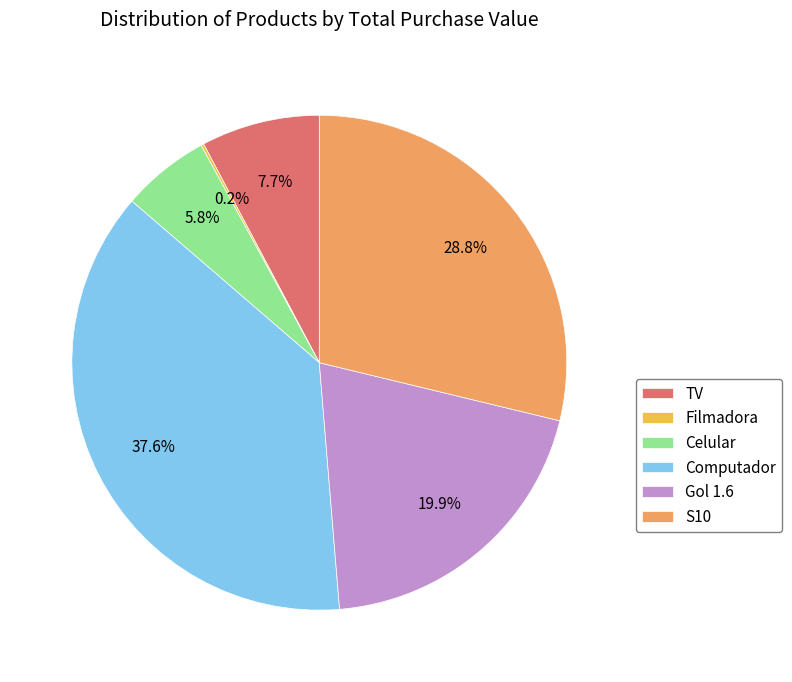

Approximately how many times larger is the value at TV compared to S10?

0.3